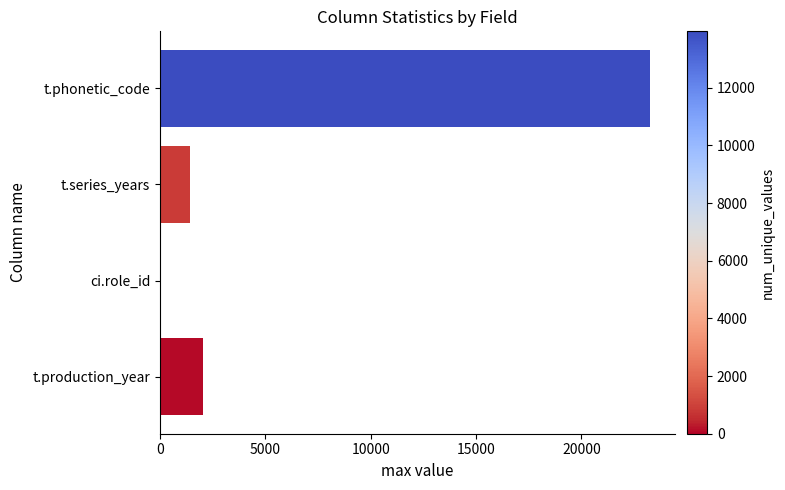

Which label corresponds to the largest value in the chart?

t.phonetic_code